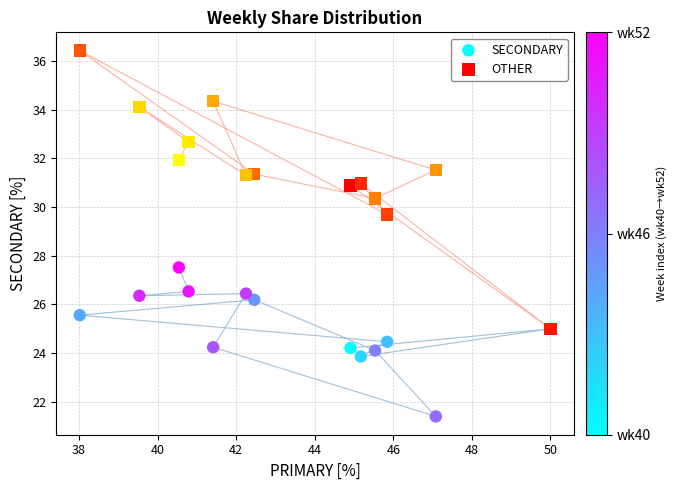

Which series has the widest spread of Y values?

OTHER